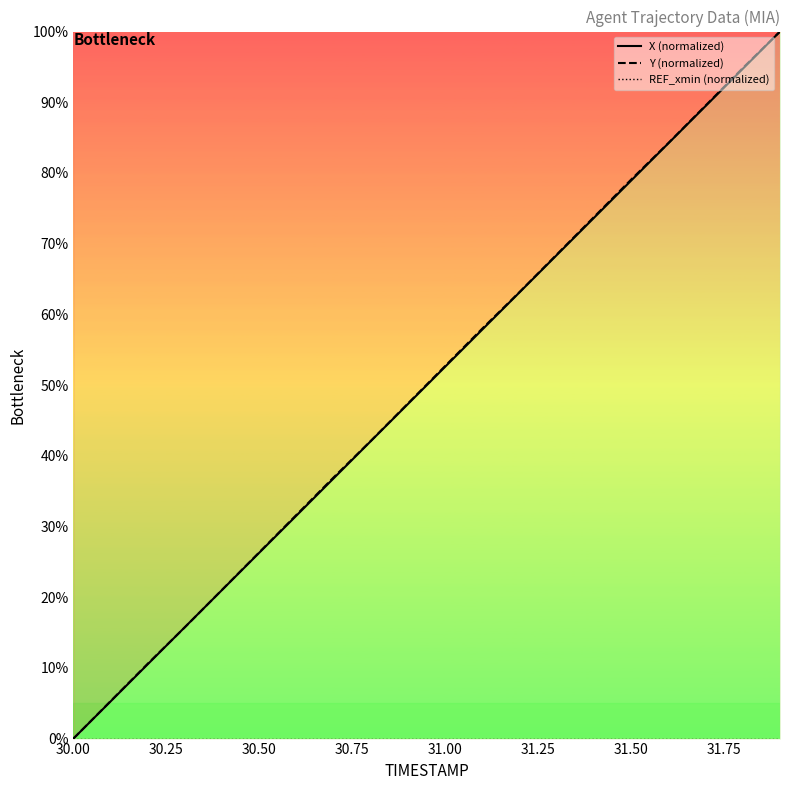

Which category has the lowest value in the Y (normalized) series?

30.00